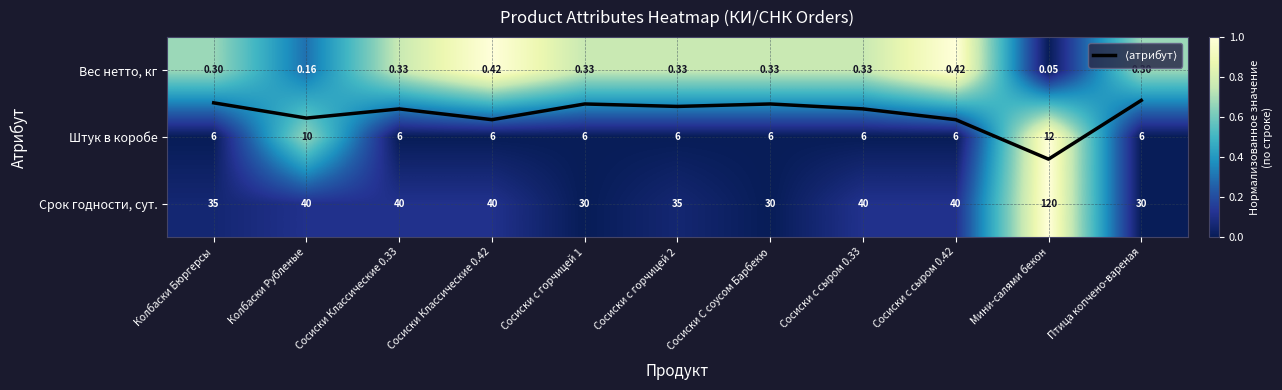

Where is Вес нетто, кг nearest to the value 0?

Мини-салями бекон